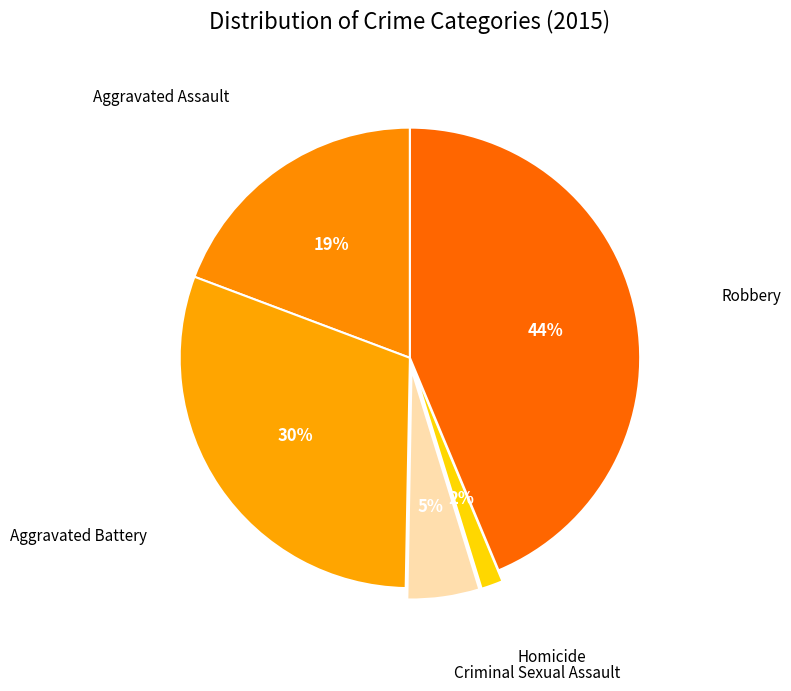

Is there any slice that represents more than half of the pie?

No